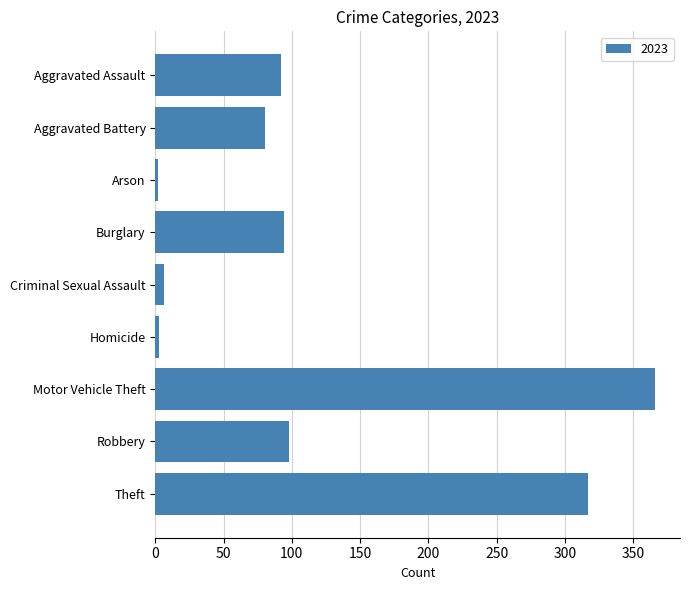

What is the difference between the values at Aggravated Battery and Aggravated Assault?

12